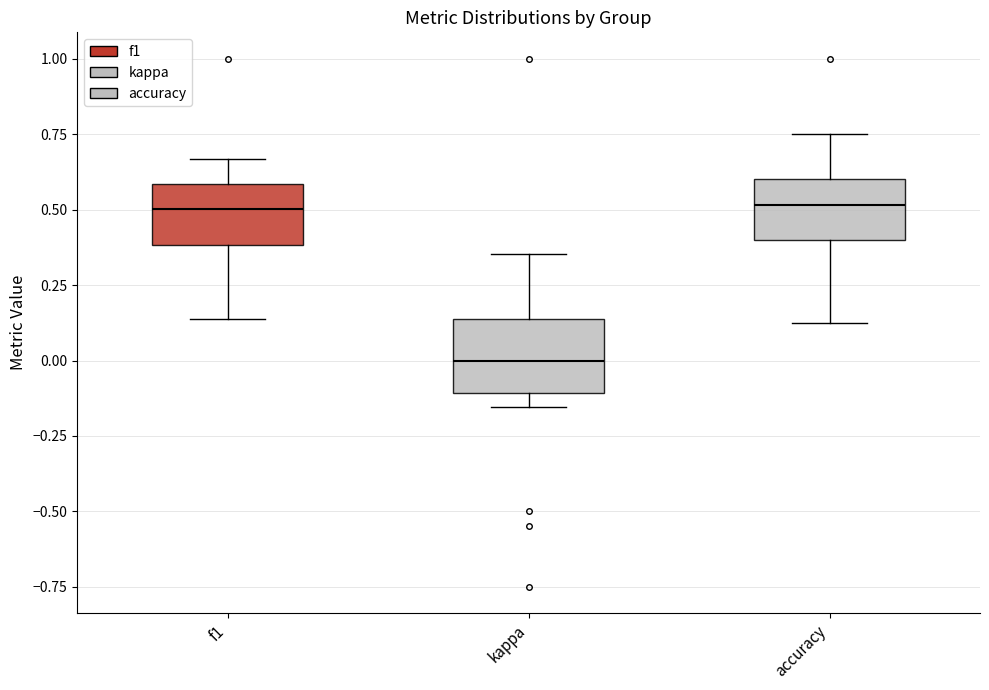

Reading left to right, transcribe this box plot: for each box, give where its median line is, the range the box spans, and where its two whiskers end, as read against the y-axis. The values are not printed on the chart, so give them approximately, as read against the axis.

f1: median 0.50, box 0.40 to 0.60, whiskers 0.15 to 0.65
kappa: median 0.00, box -0.10 to 0.15, whiskers -0.15 to 0.35
accuracy: median 0.50, box 0.40 to 0.60, whiskers 0.15 to 0.75